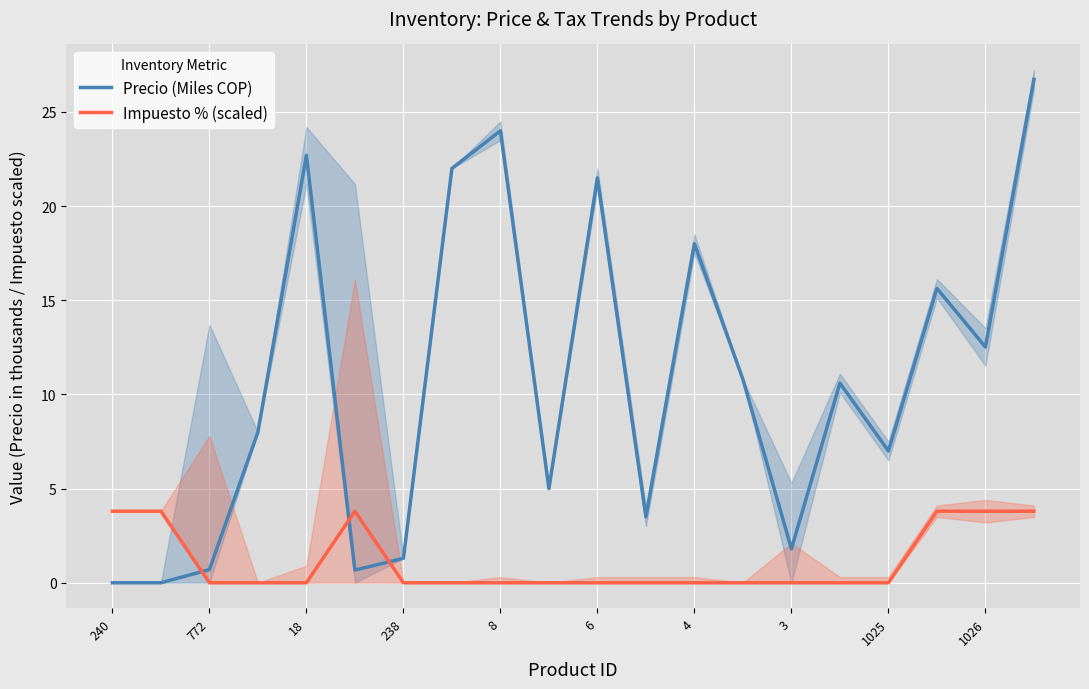

Which series ends up on top after the final intersection of Impuesto % (scaled) and Precio (Miles COP)?

Precio (Miles COP)